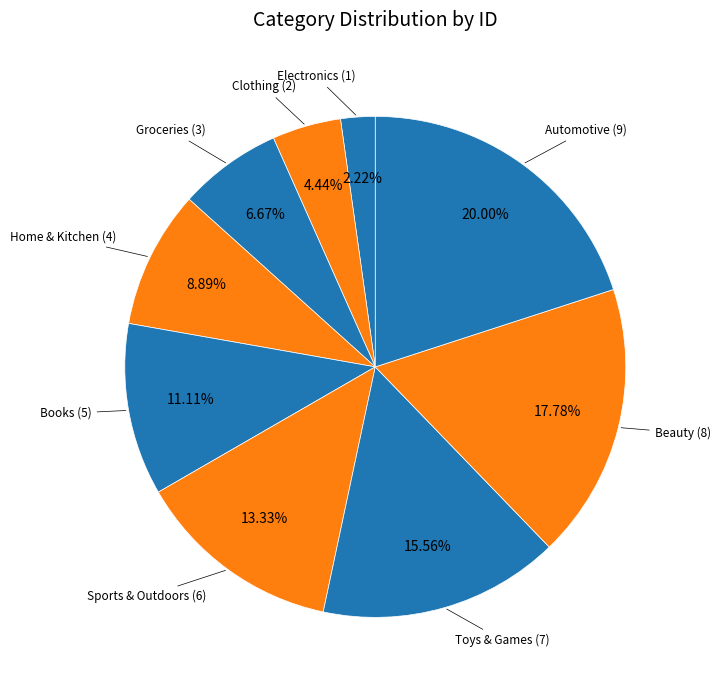

Which category has the biggest portion of the pie?

Automotive